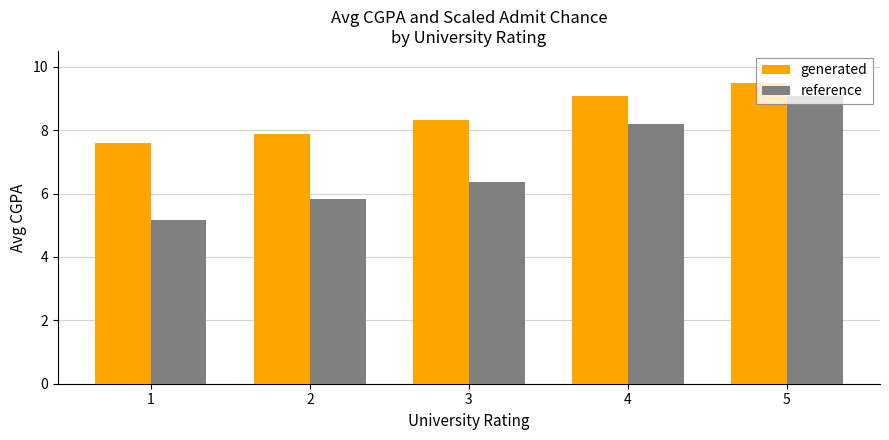

Are the bars grouped side by side (vs. stacked)?

Yes